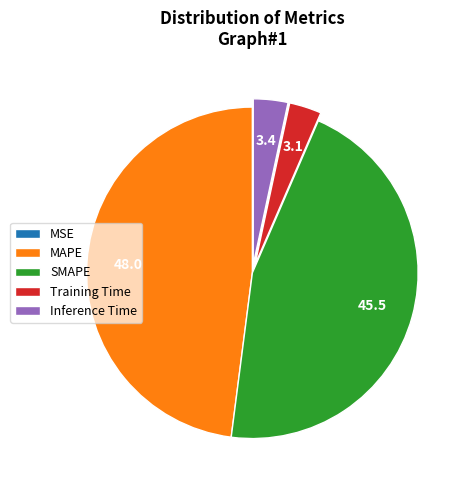

True or false: MAPE accounts for 48% of the total.

True